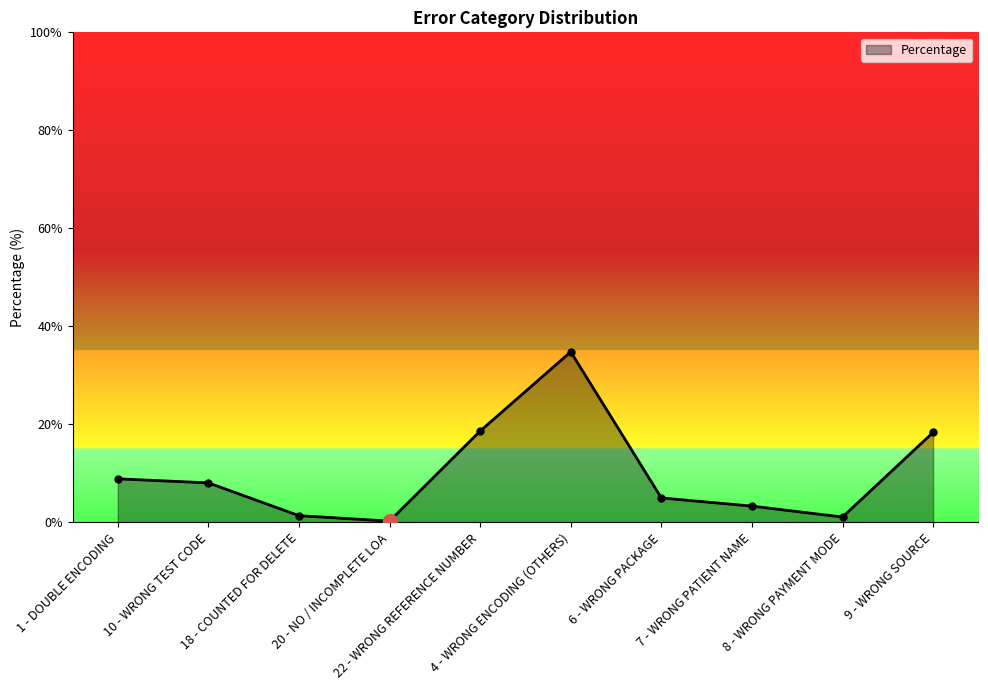

What is the ratio of the value at 22 - WRONG REFERENCE NUMBER to the value at 4 - WRONG ENCODING (OTHERS)?

0.5